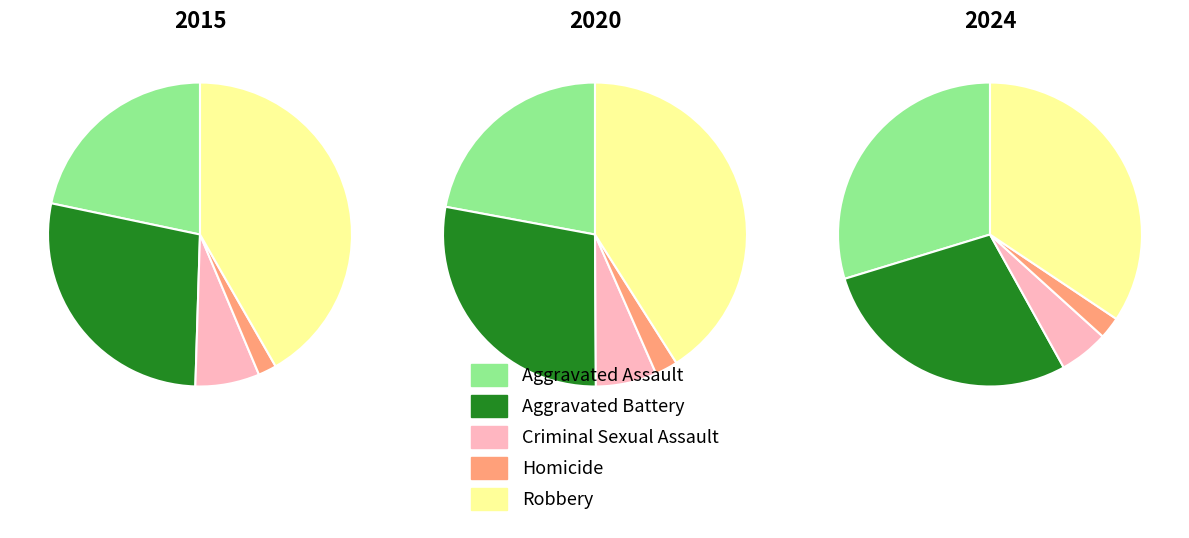

To the nearest percent, what is the average slice percentage?

20%